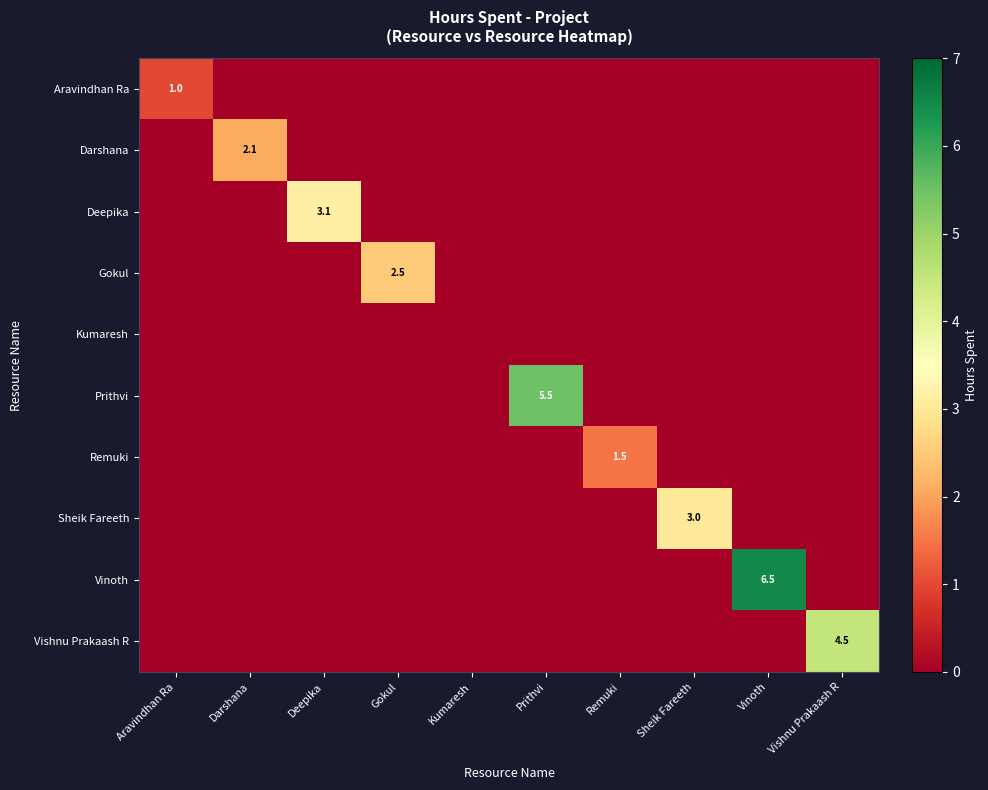

At how many categories does at least one series exceed 1?

8